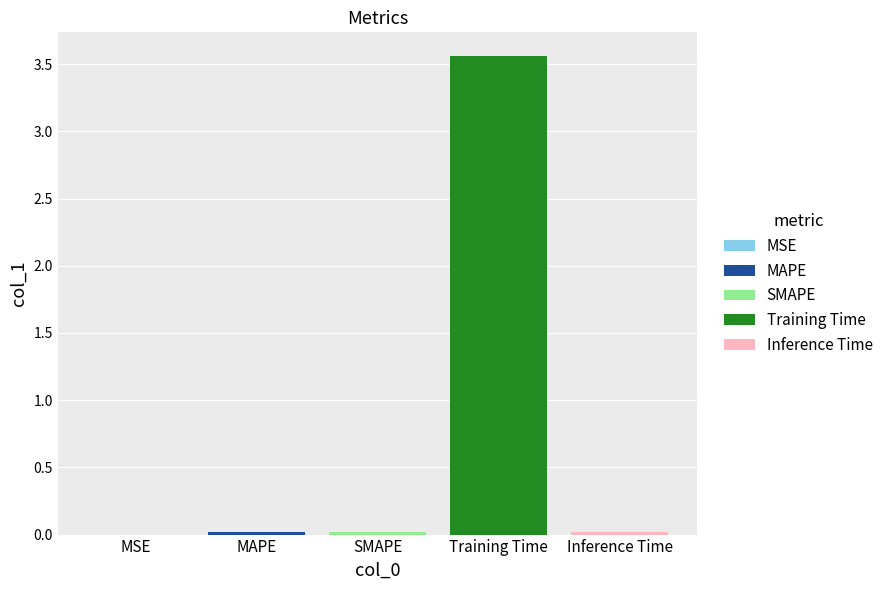

Reading left to right, extract all data points from this chart.

MSE=0.0	MAPE=0.0	SMAPE=0.0	Training Time=3.6	Inference Time=0.0